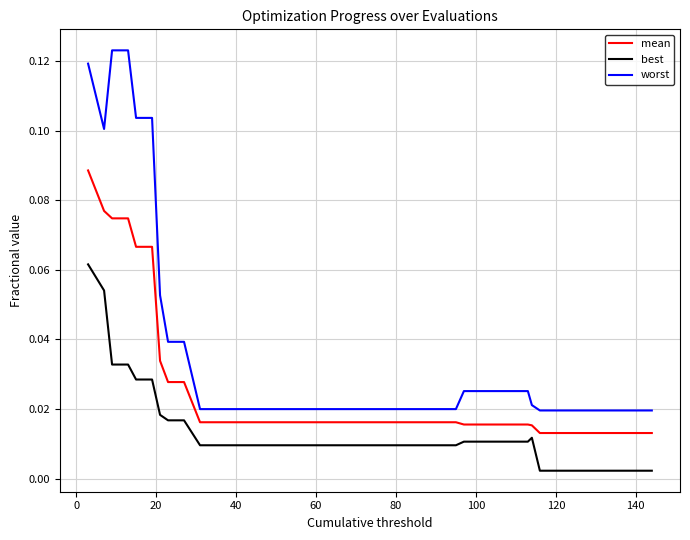

Which series has the largest total across all categories?

worst